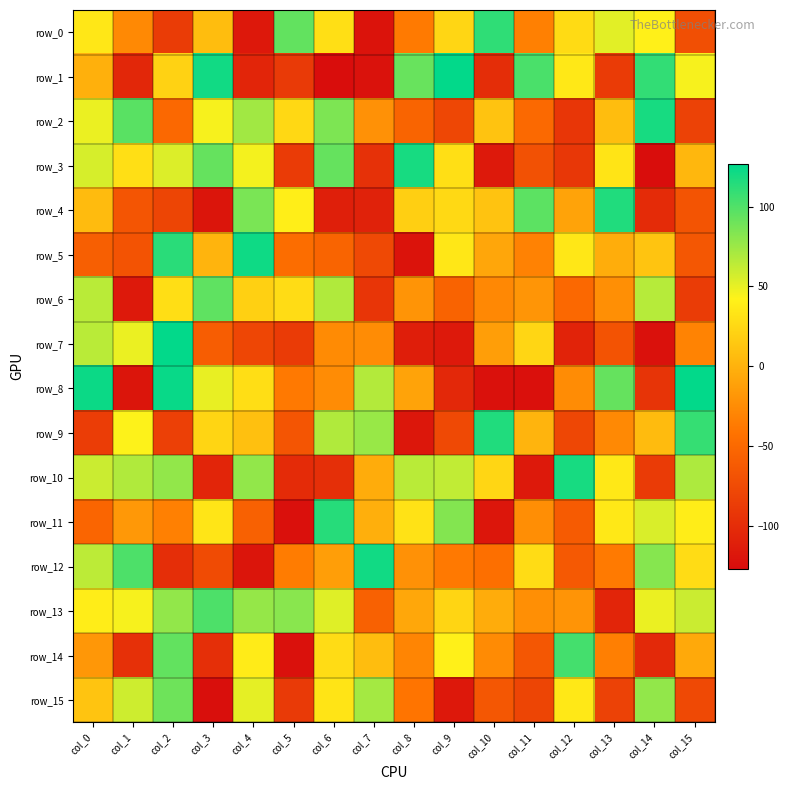

Reading right to left, what are all the values shown in this chart?

row_0: col_15=-71	col_14=41	col_13=52	col_12=27	col_11=-33	col_10=111	col_9=24	col_8=-37	col_7=-121	col_6=30	col_5=94	col_4=-117	col_3=7	col_2=-87	col_1=-27	col_0=35
row_1: col_15=45	col_14=110	col_13=-88	col_12=36	col_11=102	col_10=-100	col_9=126	col_8=92	col_7=-122	col_6=-126	col_5=-89	col_4=-106	col_3=121	col_2=21	col_1=-105	col_0=-1
row_2: col_15=-82	col_14=119	col_13=7	col_12=-92	col_11=-50	col_10=11	col_9=-78	col_8=-54	col_7=-22	col_6=85	col_5=25	col_4=73	col_3=45	col_2=-51	col_1=97	col_0=49
row_3: col_15=3	col_14=-126	col_13=33	col_12=-91	col_11=-70	col_10=-116	col_9=30	col_8=119	col_7=-96	col_6=93	col_5=-88	col_4=46	col_3=93	col_2=54	col_1=30	col_0=56
row_4: col_15=-67	col_14=-101	col_13=116	col_12=-10	col_11=96	col_10=11	col_9=26	col_8=19	col_7=-109	col_6=-111	col_5=40	col_4=86	col_3=-120	col_2=-80	col_1=-66	col_0=6
row_5: col_15=-65	col_14=12	col_13=-3	col_12=35	col_11=-32	col_10=-8	col_9=35	col_8=-121	col_7=-76	col_6=-54	col_5=-47	col_4=122	col_3=1	col_2=113	col_1=-68	col_0=-58
row_6: col_15=-87	col_14=66	col_13=-23	col_12=-51	col_11=-19	col_10=-28	col_9=-55	col_8=-20	col_7=-93	col_6=68	col_5=28	col_4=20	col_3=95	col_2=29	col_1=-116	col_0=65
row_7: col_15=-31	col_14=-123	col_13=-68	col_12=-108	col_11=24	col_10=-13	col_9=-116	col_8=-112	col_7=-25	col_6=-26	col_5=-88	col_4=-79	col_3=-60	col_2=126	col_1=49	col_0=65
row_8: col_15=126	col_14=-94	col_13=93	col_12=-25	col_11=-124	col_10=-123	col_9=-104	col_8=-10	col_7=67	col_6=-25	col_5=-38	col_4=29	col_3=50	col_2=124	col_1=-120	col_0=123
row_9: col_15=109	col_14=6	col_13=-27	col_12=-78	col_11=1	col_10=116	col_9=-76	col_8=-118	col_7=76	col_6=68	col_5=-66	col_4=9	col_3=23	col_2=-84	col_1=43	col_0=-86
row_10: col_15=69	col_14=-88	col_13=36	col_12=119	col_11=-116	col_10=24	col_9=63	col_8=65	col_7=-4	col_6=-98	col_5=-101	col_4=78	col_3=-106	col_2=78	col_1=68	col_0=60
row_11: col_15=39	col_14=55	col_13=36	col_12=-62	col_11=-24	col_10=-119	col_9=83	col_8=32	col_7=-2	col_6=114	col_5=-124	col_4=-57	col_3=34	col_2=-33	col_1=-17	col_0=-53
row_12: col_15=28	col_14=82	col_13=-37	col_12=-63	col_11=28	col_10=-45	col_9=-38	col_8=-22	col_7=121	col_6=-13	col_5=-36	col_4=-120	col_3=-75	col_2=-99	col_1=101	col_0=64
row_13: col_15=60	col_14=49	col_13=-106	col_12=-20	col_11=-23	col_10=-4	col_9=23	col_8=-7	col_7=-57	col_6=53	col_5=81	col_4=77	col_3=101	col_2=78	col_1=45	col_0=39
row_14: col_15=-6	col_14=-103	col_13=-34	col_12=104	col_11=-65	col_10=-26	col_9=41	col_8=-30	col_7=7	col_6=28	col_5=-123	col_4=38	col_3=-98	col_2=94	col_1=-97	col_0=-18
row_15: col_15=-76	col_14=78	col_13=-82	col_12=36	col_11=-80	col_10=-65	col_9=-117	col_8=-41	col_7=72	col_6=33	col_5=-89	col_4=51	col_3=-125	col_2=90	col_1=59	col_0=12